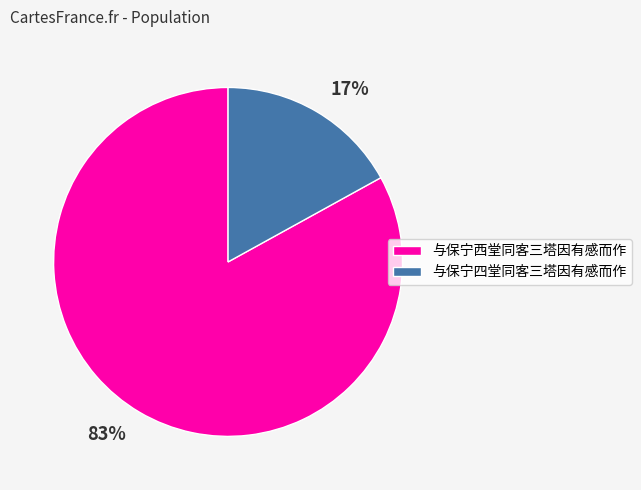

Is the sum of 83% and 17% greater than half?

Yes